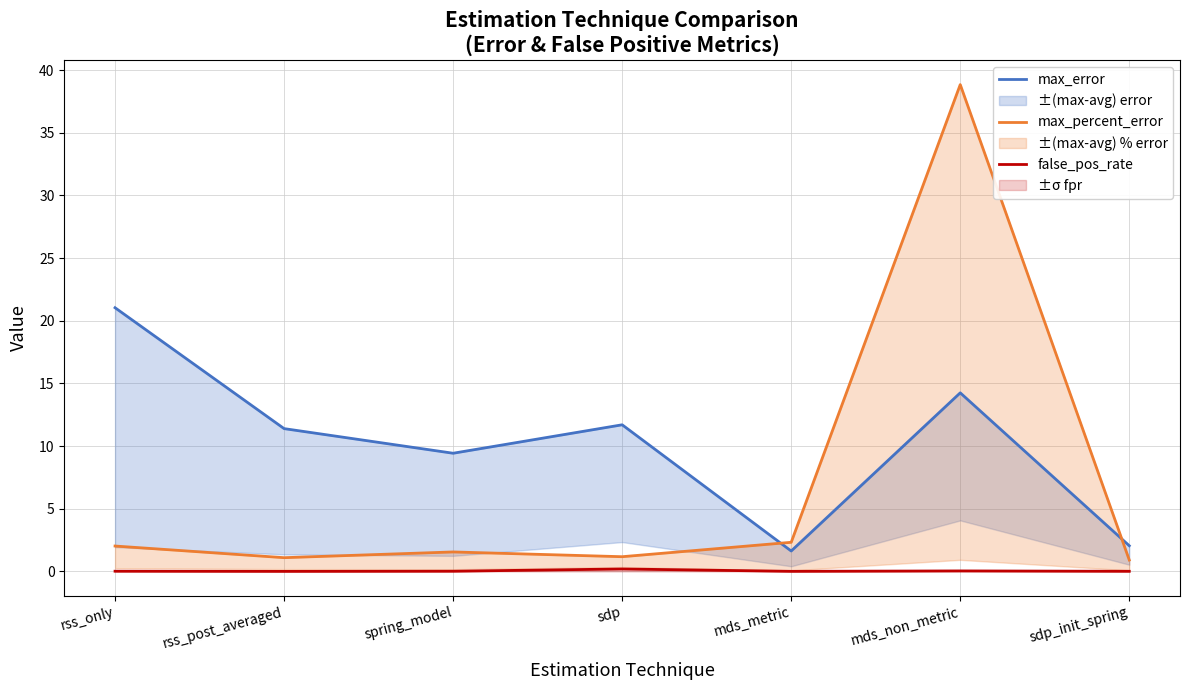

Where does the max_percent_error series first go above 1?

rss_only